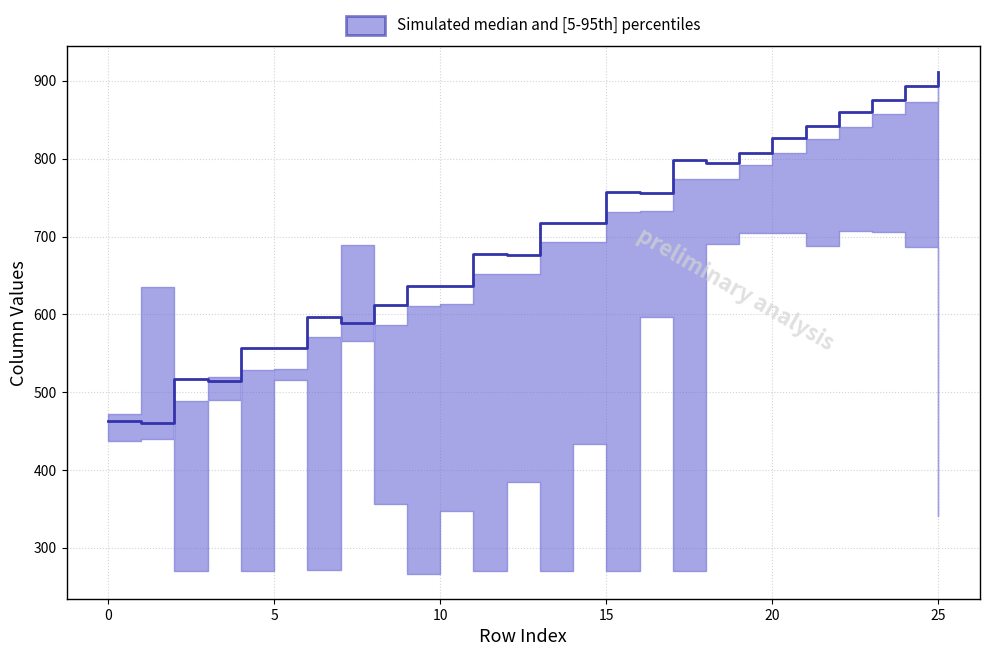

What is the minimum value shown in the chart?

460